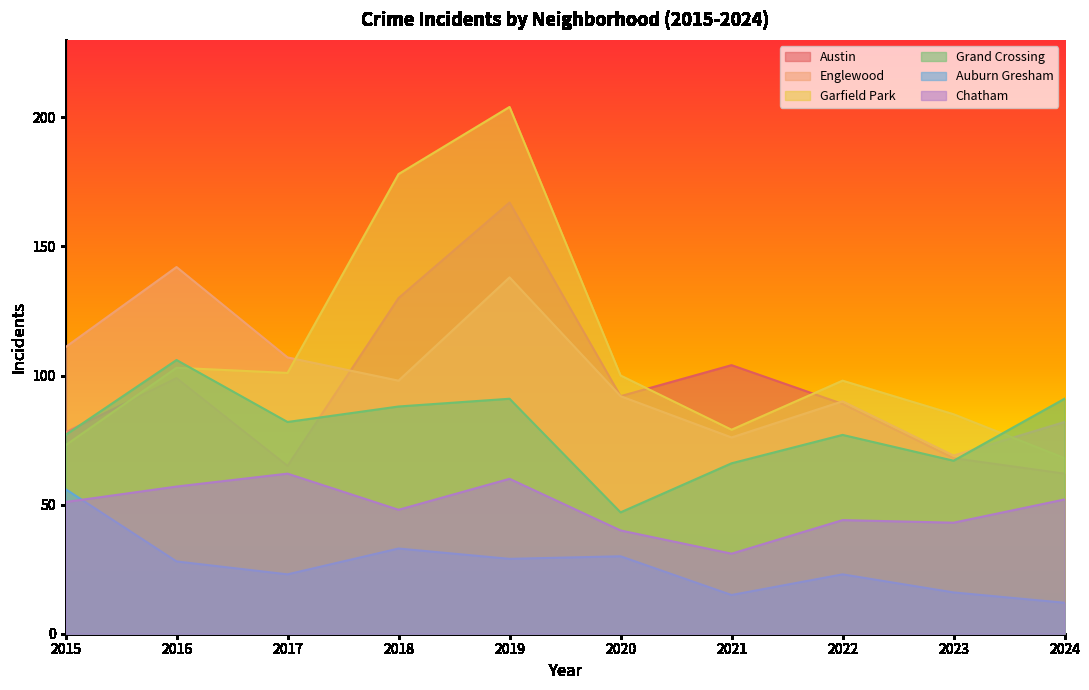

Where do Garfield Park and Englewood first cross each other?

2017 and 2018